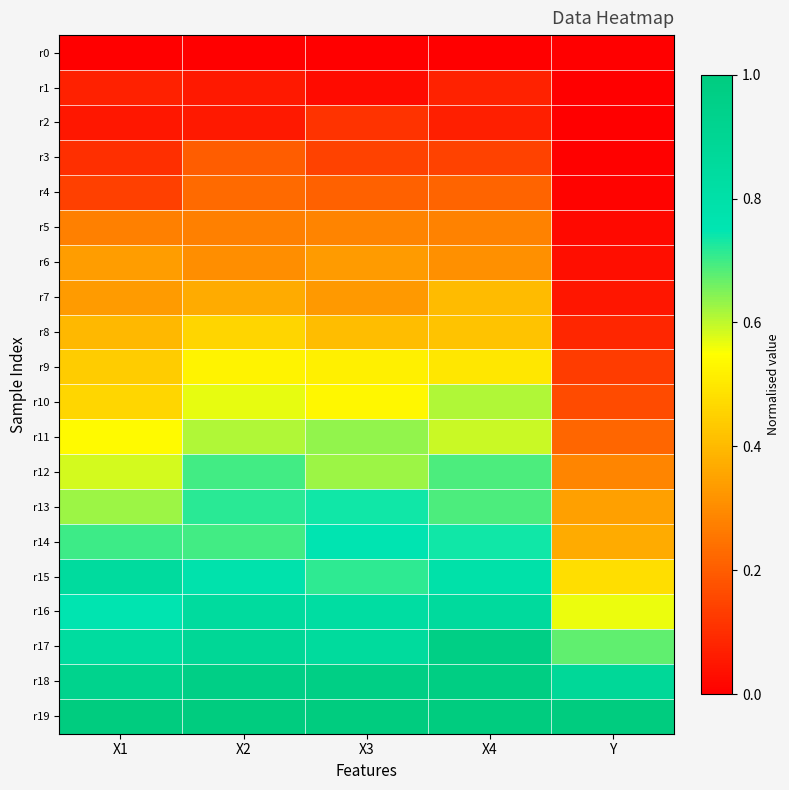

Reading left to right, what are all the values shown in this chart?

r0: X1=0.0	X2=0.0	X3=0.0	X4=0.0	Y=0.0
r1: X1=0.1	X2=0.1	X3=0.0	X4=0.1	Y=0.0
r2: X1=0.1	X2=0.1	X3=0.1	X4=0.1	Y=0.0
r3: X1=0.1	X2=0.2	X3=0.1	X4=0.1	Y=0.0
r4: X1=0.1	X2=0.2	X3=0.2	X4=0.2	Y=0.0
r5: X1=0.3	X2=0.3	X3=0.3	X4=0.3	Y=0.0
r6: X1=0.3	X2=0.3	X3=0.3	X4=0.3	Y=0.0
r7: X1=0.3	X2=0.4	X3=0.3	X4=0.4	Y=0.0
r8: X1=0.4	X2=0.5	X3=0.4	X4=0.4	Y=0.1
r9: X1=0.4	X2=0.5	X3=0.5	X4=0.5	Y=0.1
r10: X1=0.5	X2=0.6	X3=0.5	X4=0.6	Y=0.2
r11: X1=0.5	X2=0.6	X3=0.6	X4=0.6	Y=0.2
r12: X1=0.6	X2=0.7	X3=0.6	X4=0.7	Y=0.3
r13: X1=0.6	X2=0.7	X3=0.7	X4=0.7	Y=0.3
r14: X1=0.7	X2=0.7	X3=0.8	X4=0.7	Y=0.4
r15: X1=0.8	X2=0.8	X3=0.7	X4=0.8	Y=0.5
r16: X1=0.8	X2=0.8	X3=0.8	X4=0.9	Y=0.6
r17: X1=0.8	X2=0.9	X3=0.8	X4=1.0	Y=0.7
r18: X1=0.9	X2=1.0	X3=1.0	X4=1.0	Y=0.9
r19: X1=1.0	X2=1.0	X3=1.0	X4=1.0	Y=1.0